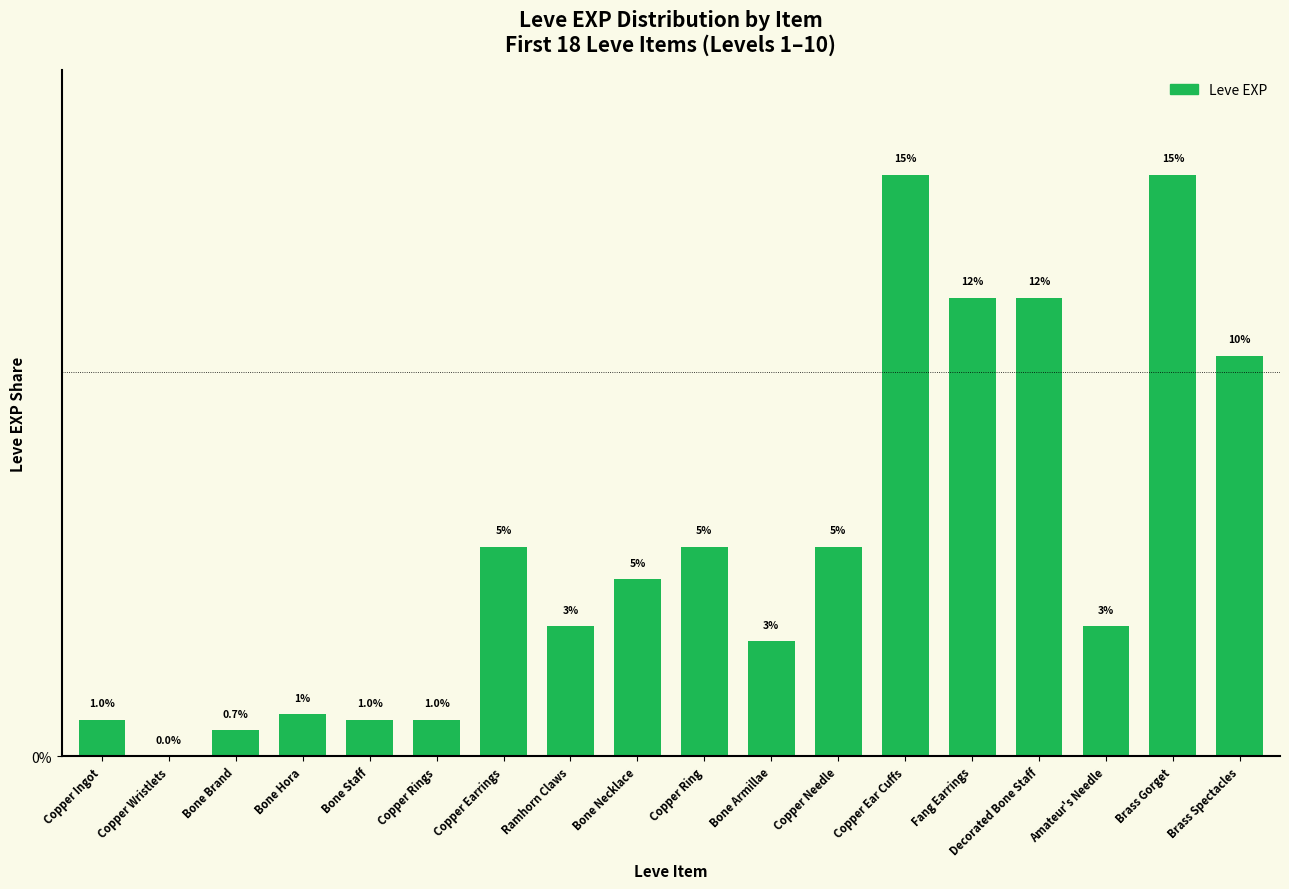

Are the bars horizontal?

No